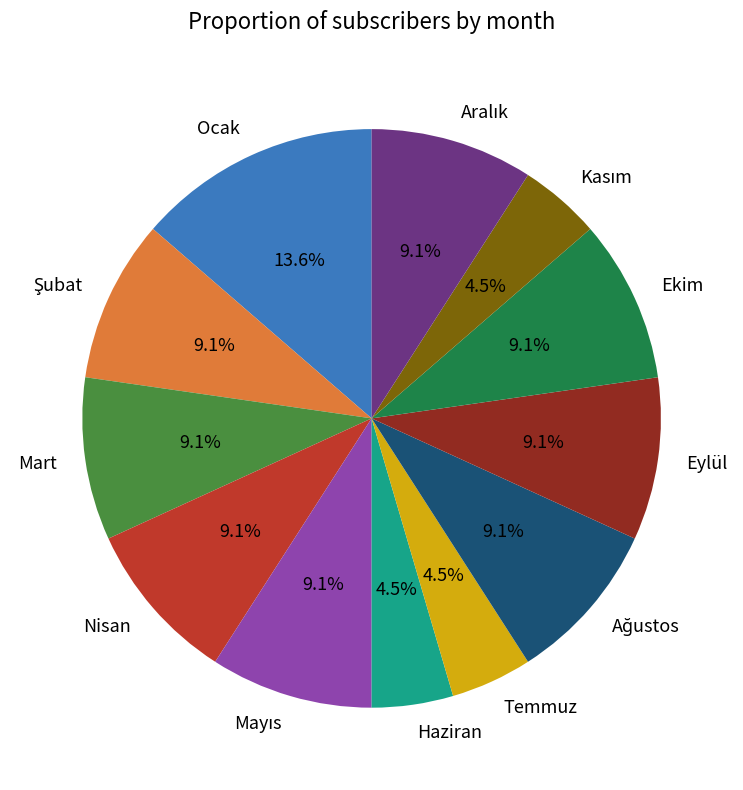

Which has a higher value, Ekim or Temmuz?

Ekim